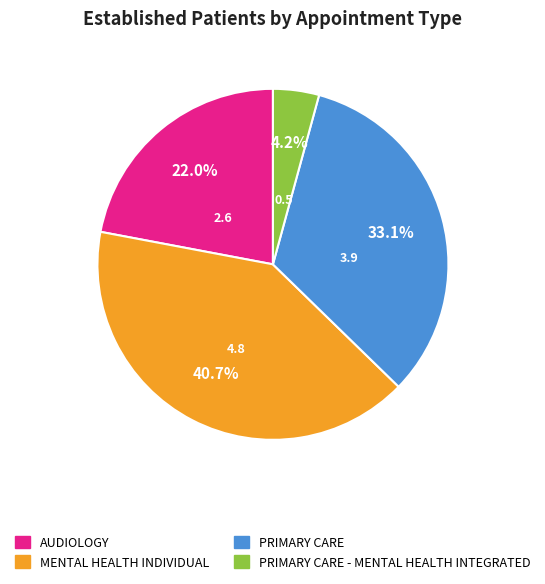

To the nearest percent, what portion does AUDIOLOGY represent?

22%